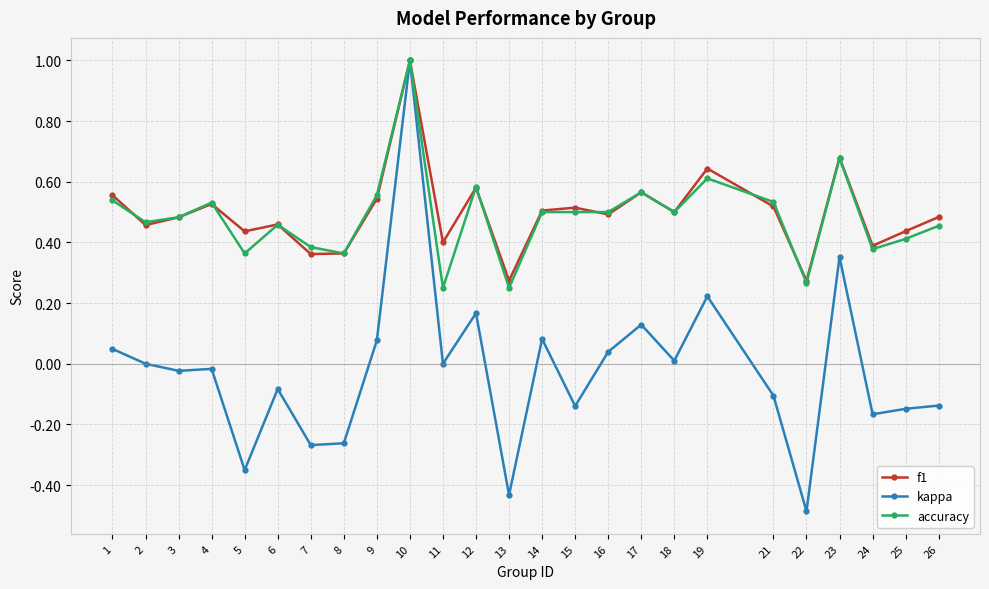

In f1, how many points are lower than both neighbors (excluding endpoints)?

9